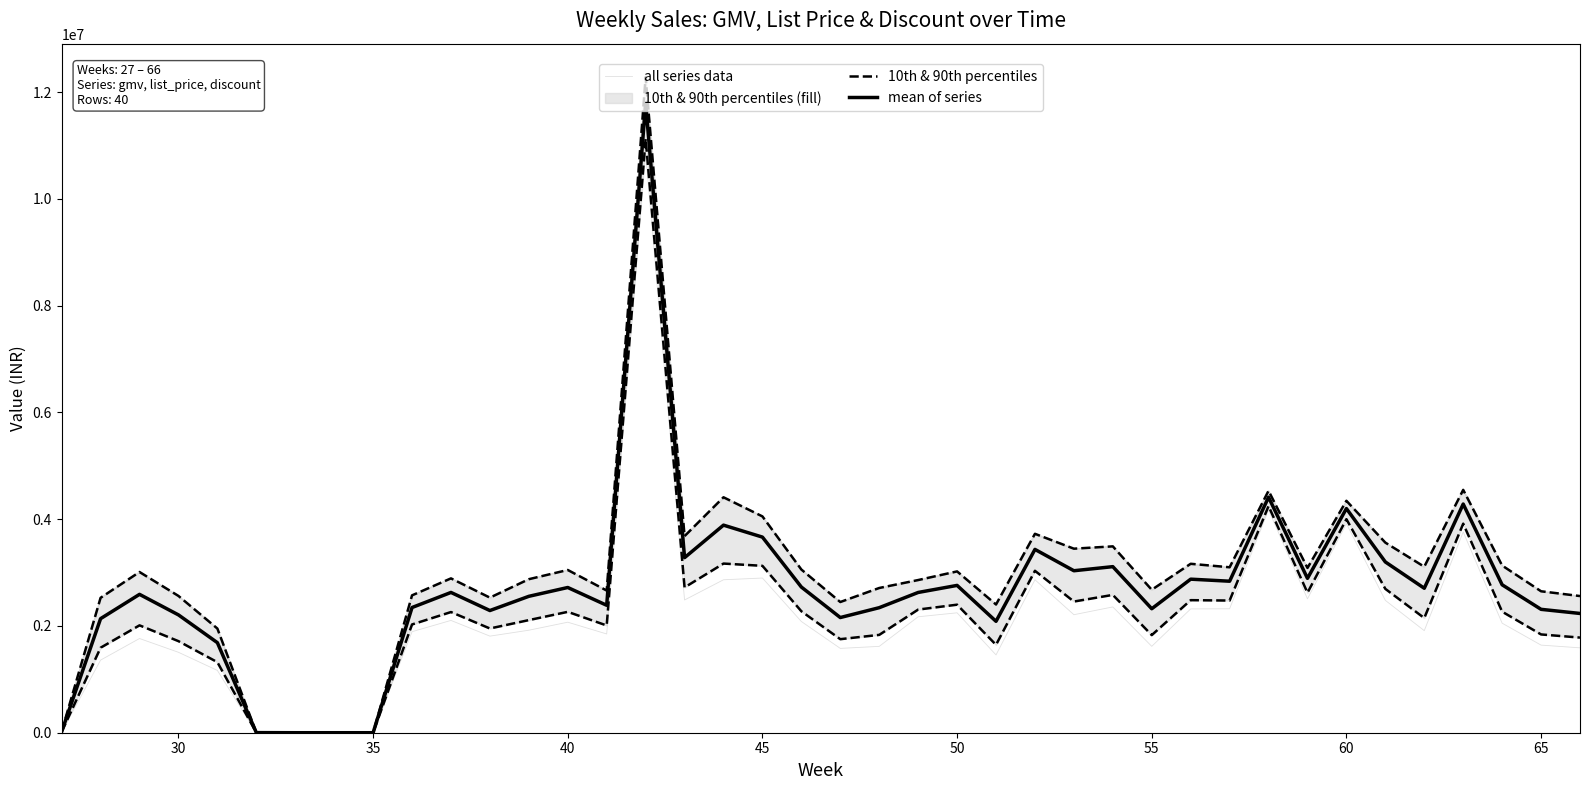

How many distinct data groups are displayed?

3